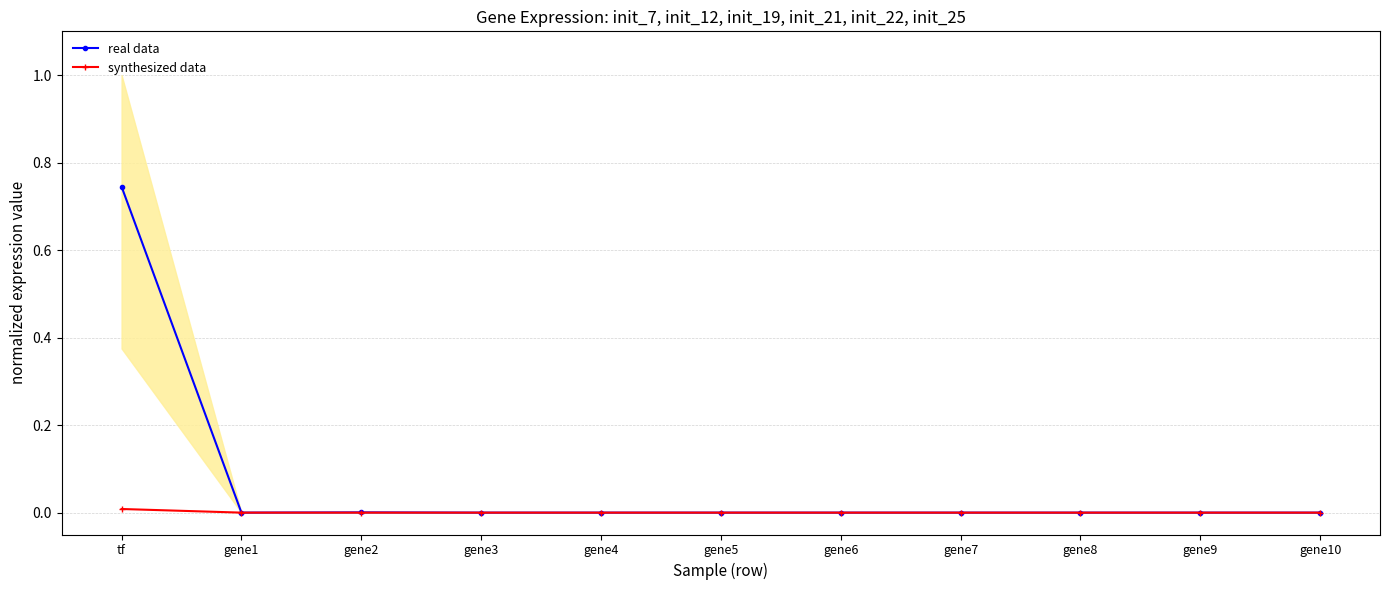

The real data series shows 0.0 at gene1. True or false?

True